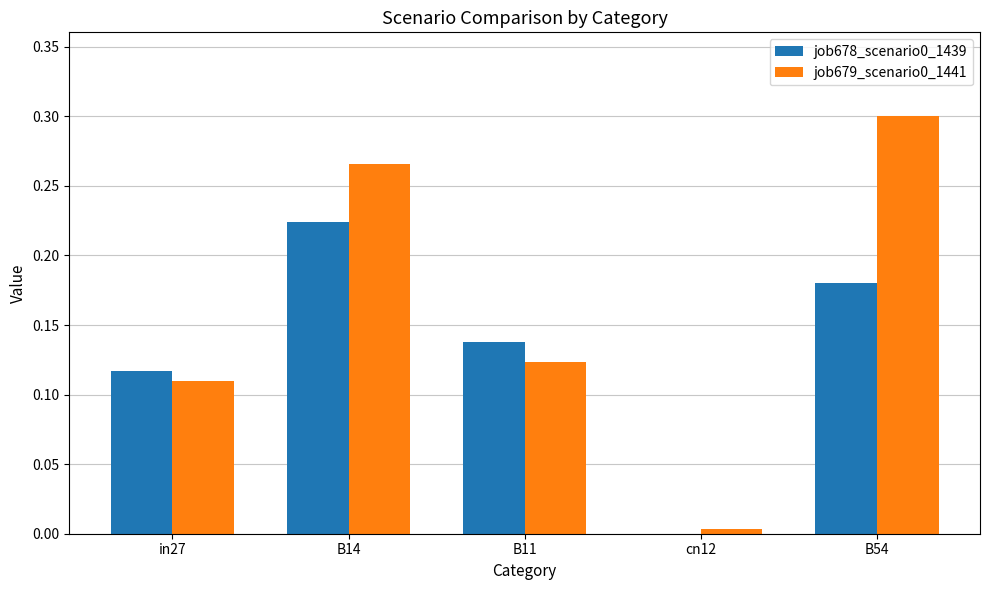

Is the value of job678_scenario0_1439 at B54 greater than the value of job679_scenario0_1441 at B54?

No